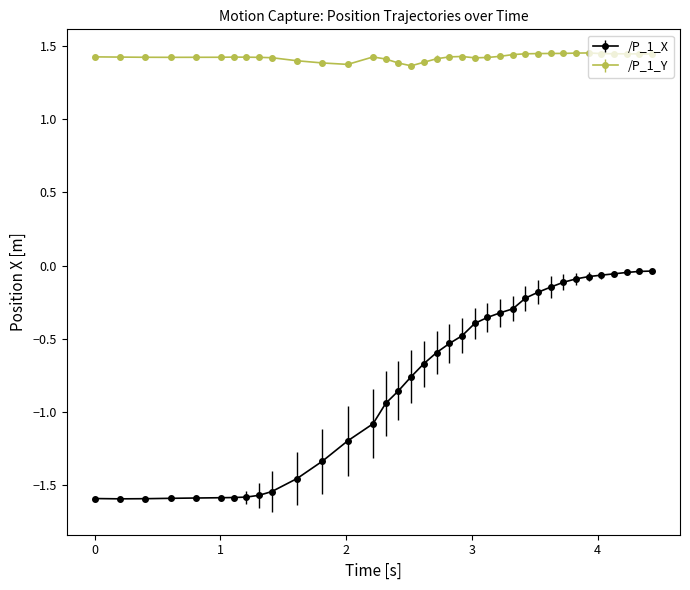

Which series has the largest total across all categories?

/P_1_Y